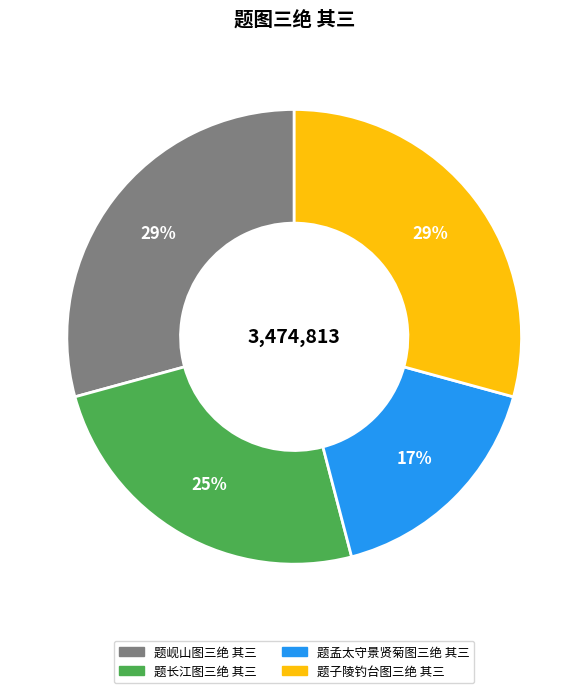

To the nearest percent, what is the average slice percentage?

25%